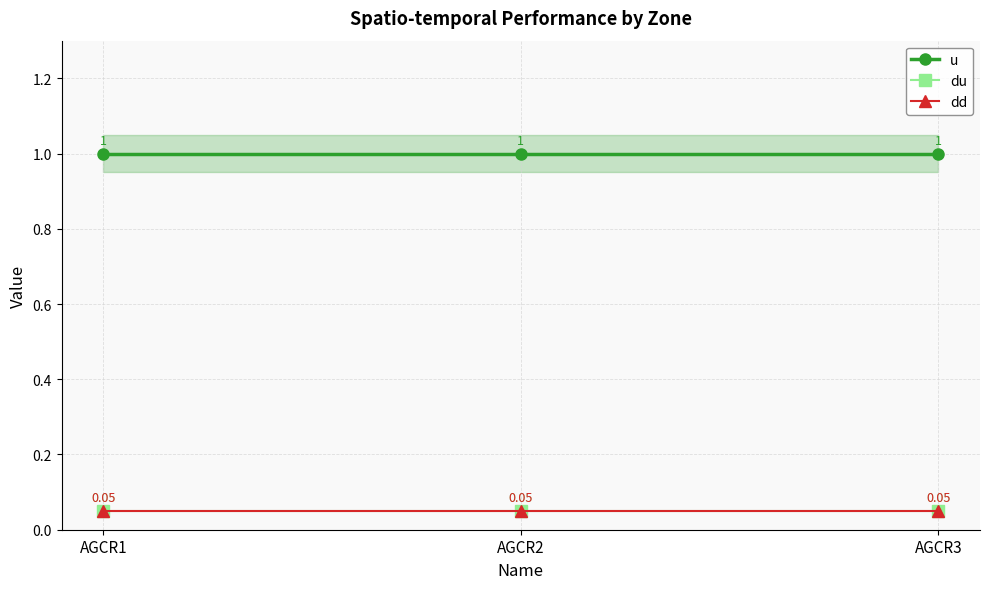

What is the spread (max minus min) of values at AGCR2?

0.9